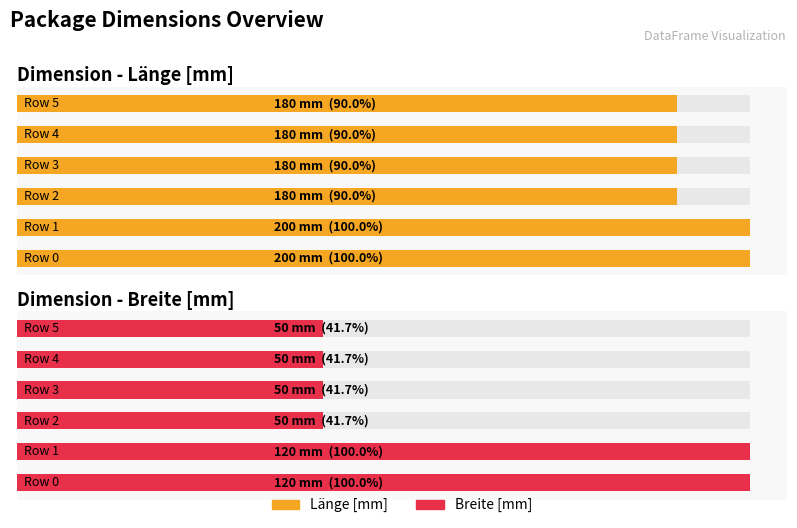

The Länge [mm] series shows 118 at 1. True or false?

False